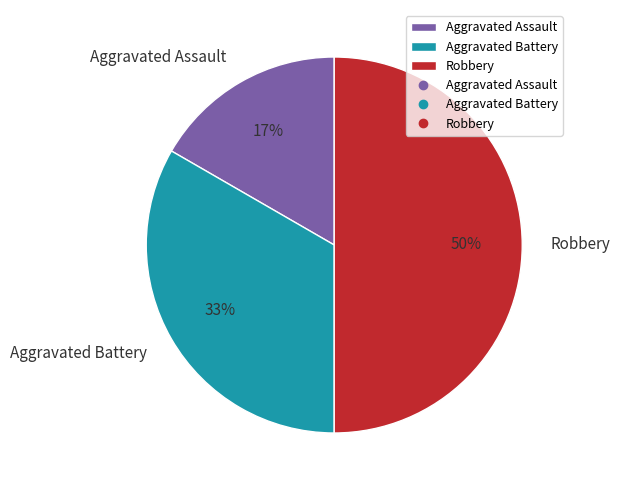

How many slices are in this pie chart?

3